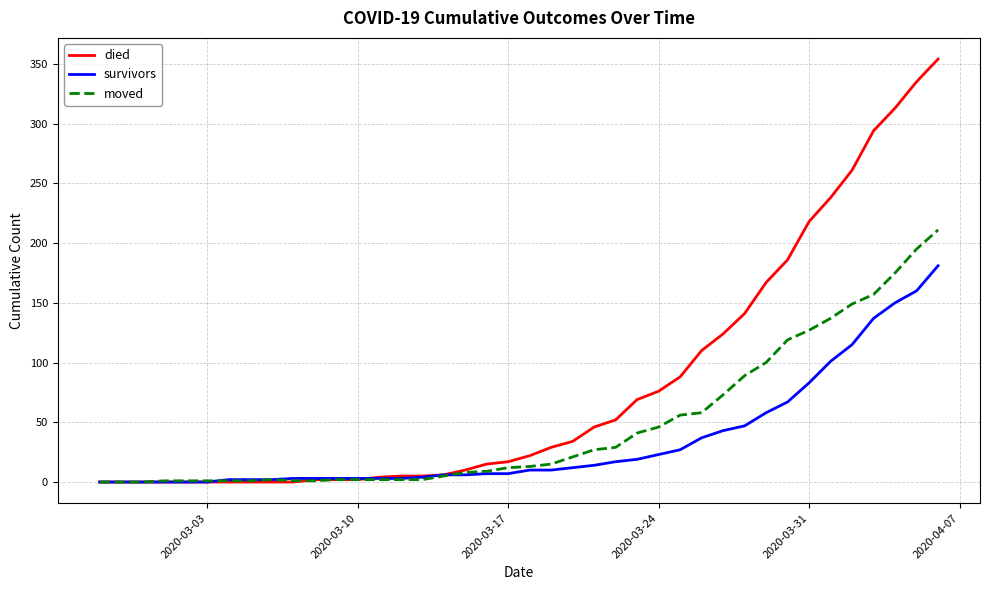

Which series has the largest total across all categories?

died